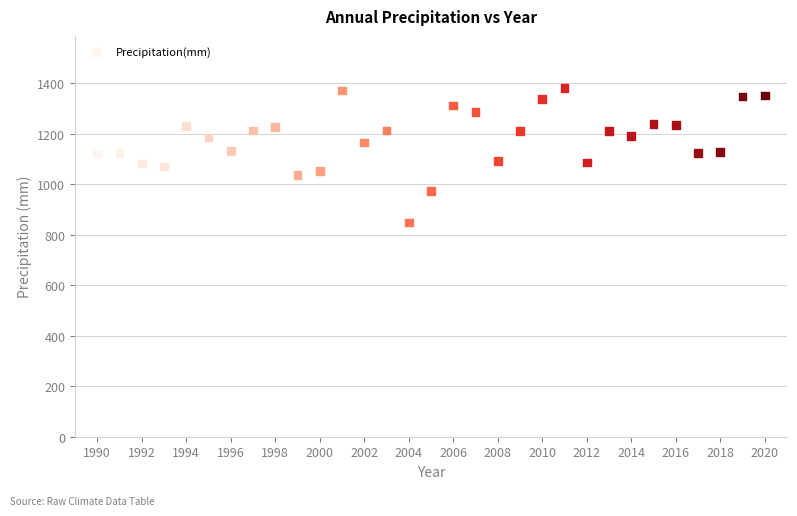

What is the range of Y values (max minus min)?

531.5